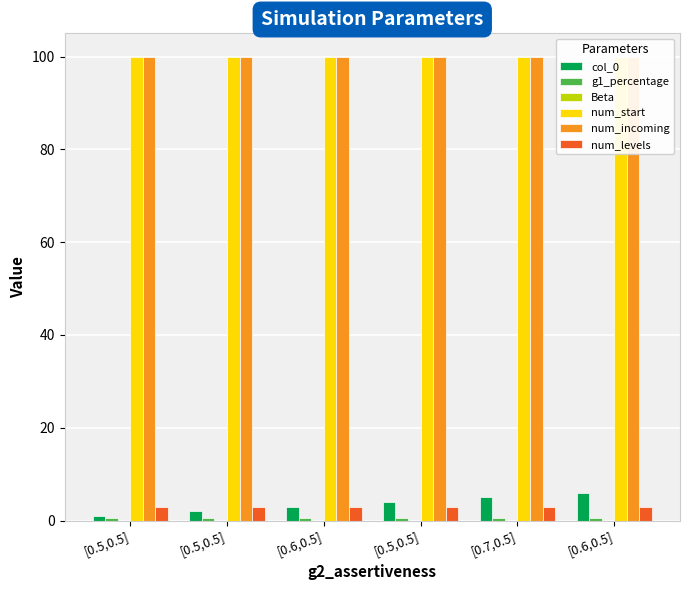

Rank the series by their maximum value, from lowest to highest.

Beta, g1_percentage, num_levels, col_0, num_start, num_incoming